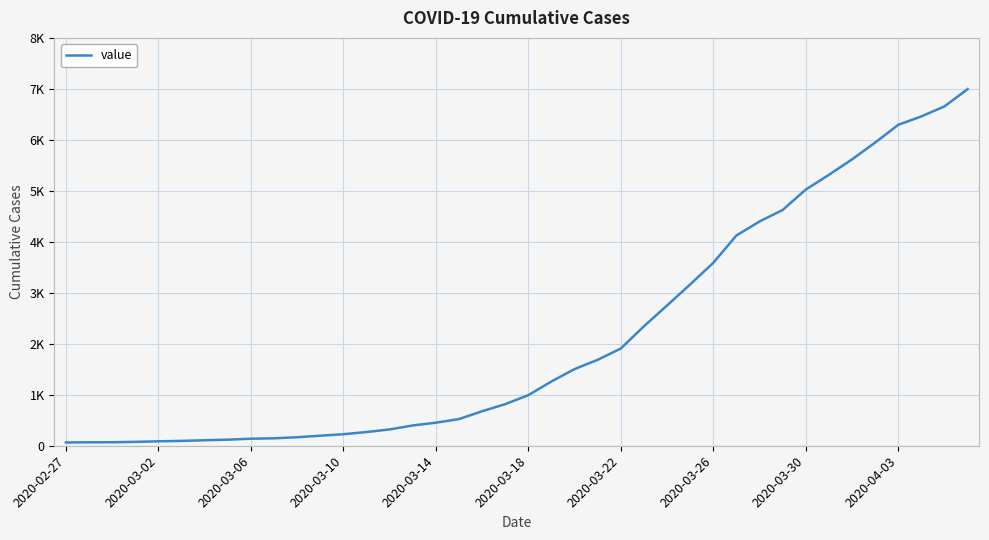

At which label is the value closest to 3529?

2020-03-26